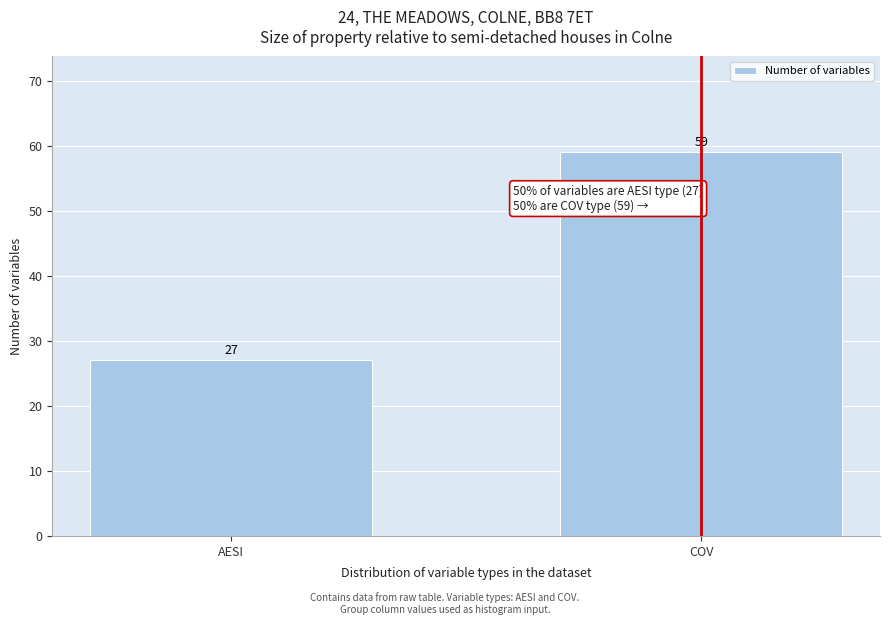

Reading left to right, extract all data points from this chart.

27	59